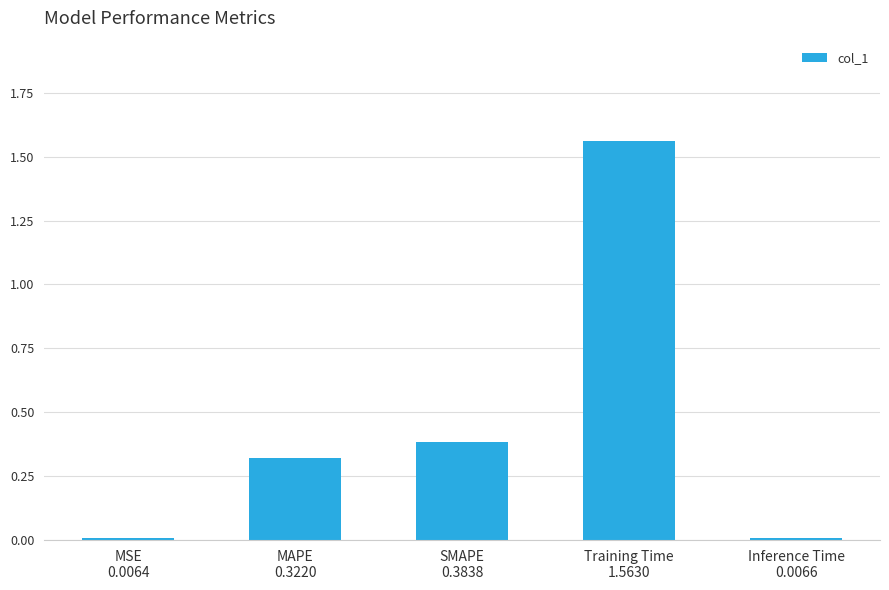

What is the sum of all values?

2.3